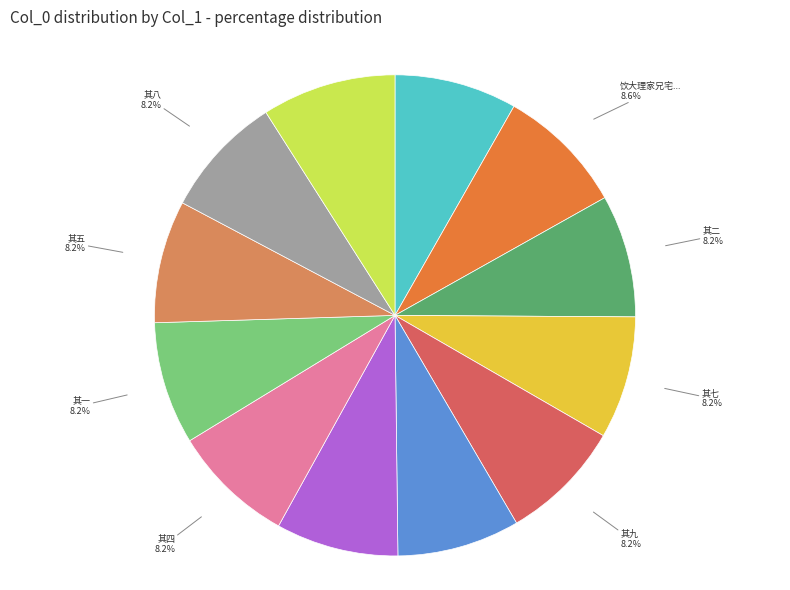

How many segments does this pie chart have?

12